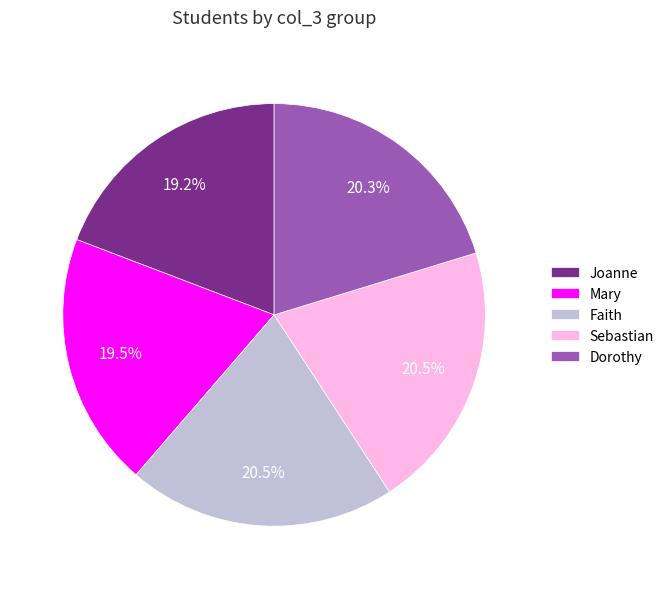

Which has a higher value, Sebastian or Mary?

Sebastian